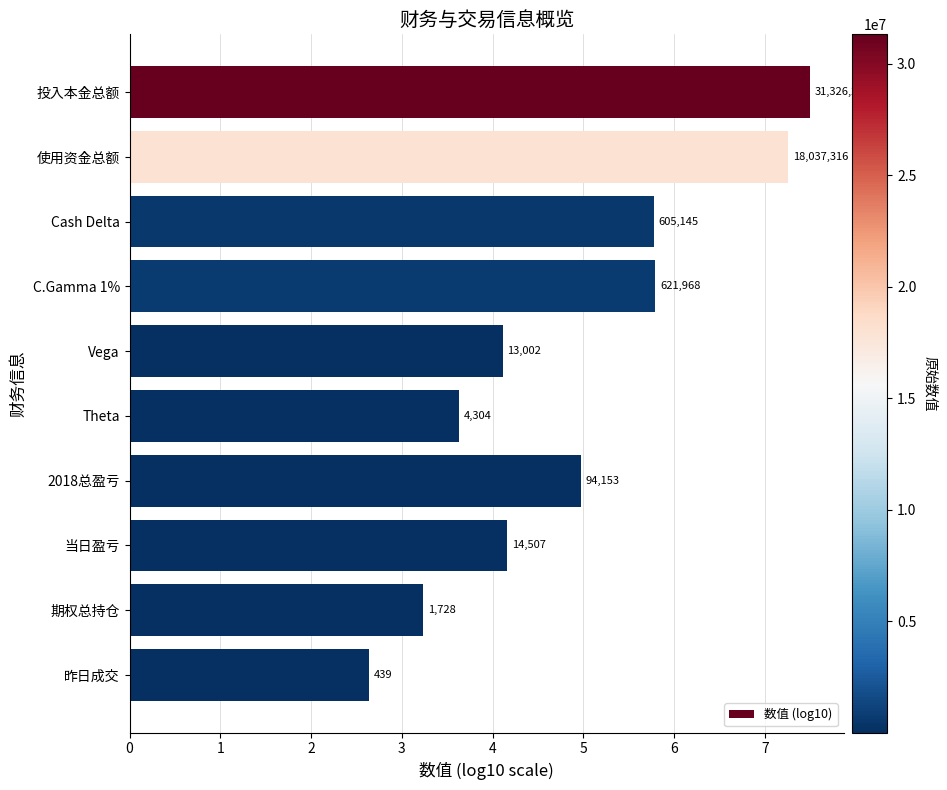

How many bars are there in total?

10